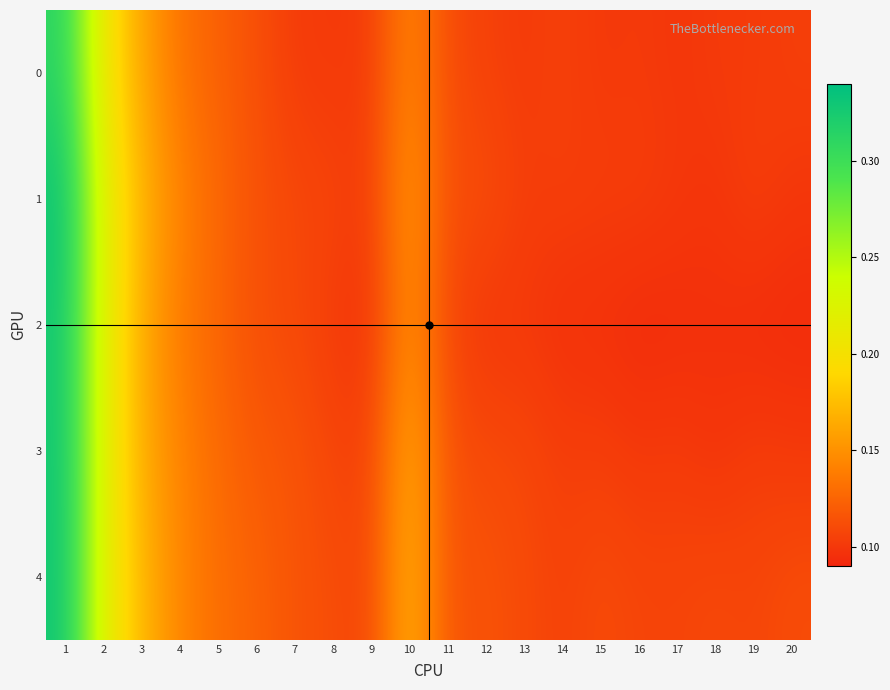

Reading left to right, list all the values displayed in this chart.

0: 1=0.3	2=0.2	3=0.2	4=0.1	5=0.1	6=0.1	7=0.1	8=0.1	9=0.1	10=0.1	11=0.1	12=0.1	13=0.1	14=0.1	15=0.1	16=0.1	17=0.1	18=0.1	19=0.1	20=0.1
1: 1=0.3	2=0.2	3=0.2	4=0.1	5=0.1	6=0.1	7=0.1	8=0.1	9=0.1	10=0.2	11=0.1	12=0.1	13=0.1	14=0.1	15=0.1	16=0.1	17=0.1	18=0.1	19=0.1	20=0.1
2: 1=0.3	2=0.2	3=0.2	4=0.1	5=0.1	6=0.1	7=0.1	8=0.1	9=0.1	10=0.2	11=0.1	12=0.1	13=0.1	14=0.1	15=0.1	16=0.1	17=0.1	18=0.1	19=0.1	20=0.1
3: 1=0.3	2=0.2	3=0.2	4=0.1	5=0.1	6=0.1	7=0.1	8=0.1	9=0.1	10=0.2	11=0.1	12=0.1	13=0.1	14=0.1	15=0.1	16=0.1	17=0.1	18=0.1	19=0.1	20=0.1
4: 1=0.3	2=0.2	3=0.2	4=0.1	5=0.1	6=0.1	7=0.1	8=0.1	9=0.1	10=0.2	11=0.1	12=0.1	13=0.1	14=0.1	15=0.1	16=0.1	17=0.1	18=0.1	19=0.1	20=0.1